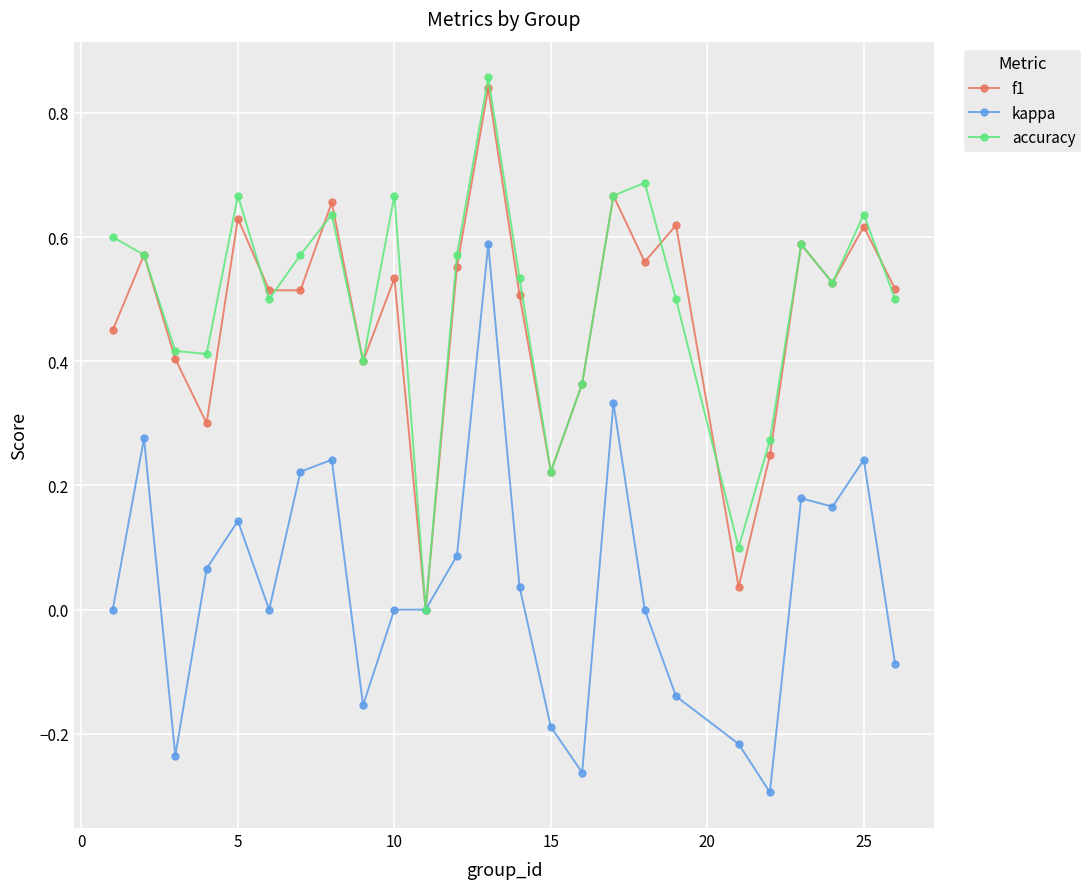

In f1, how many points are lower than both neighbors (excluding endpoints)?

8